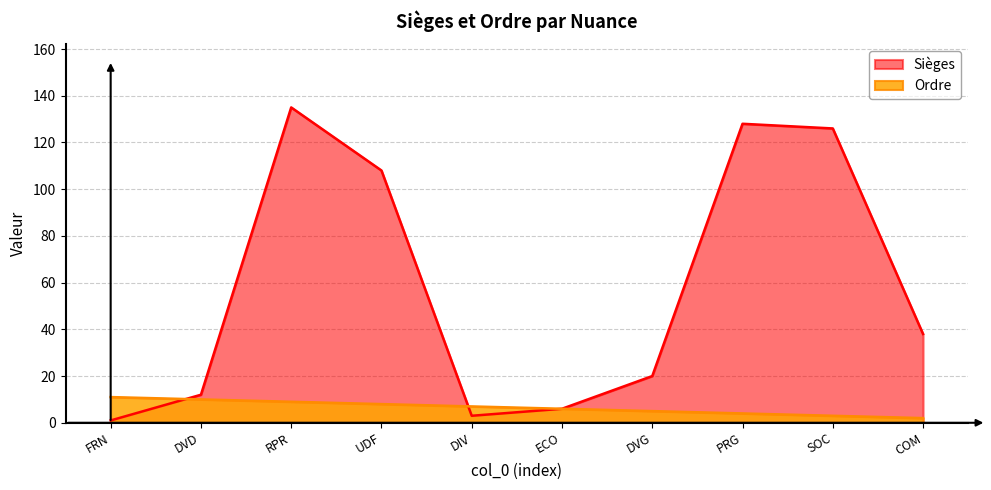

Count the number of data series in this chart.

2